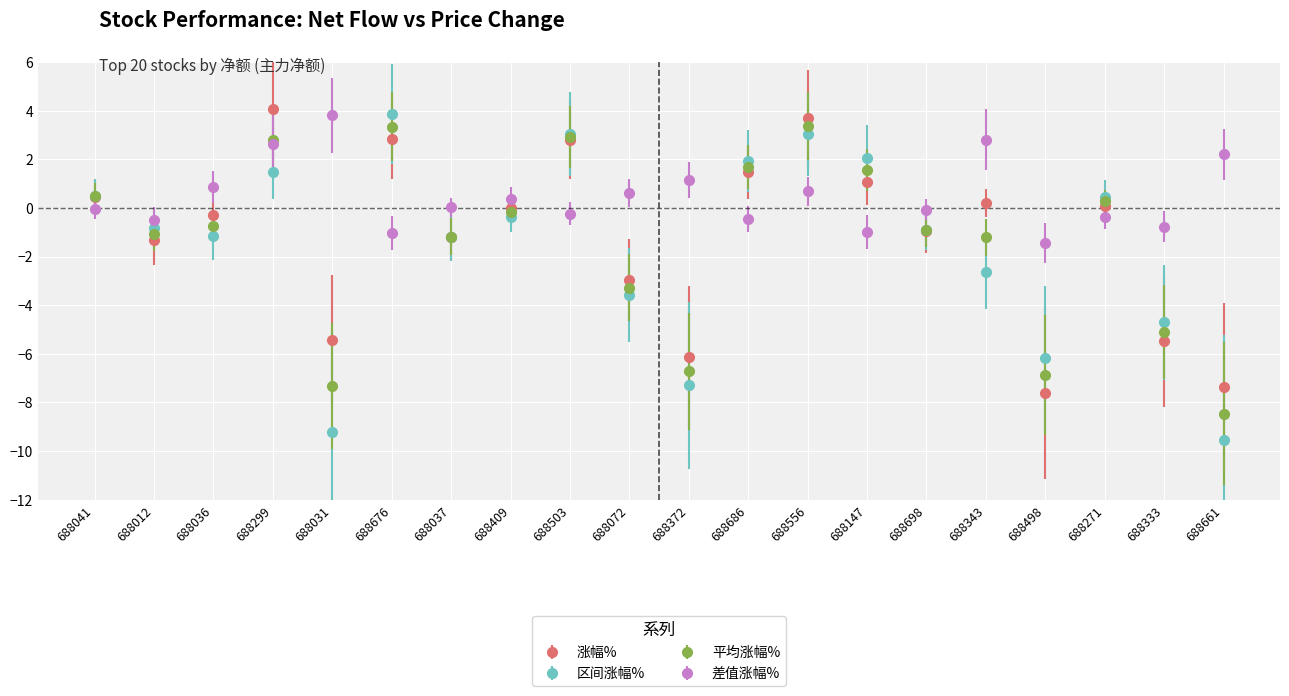

At how many categories does at least one series exceed -1?

19